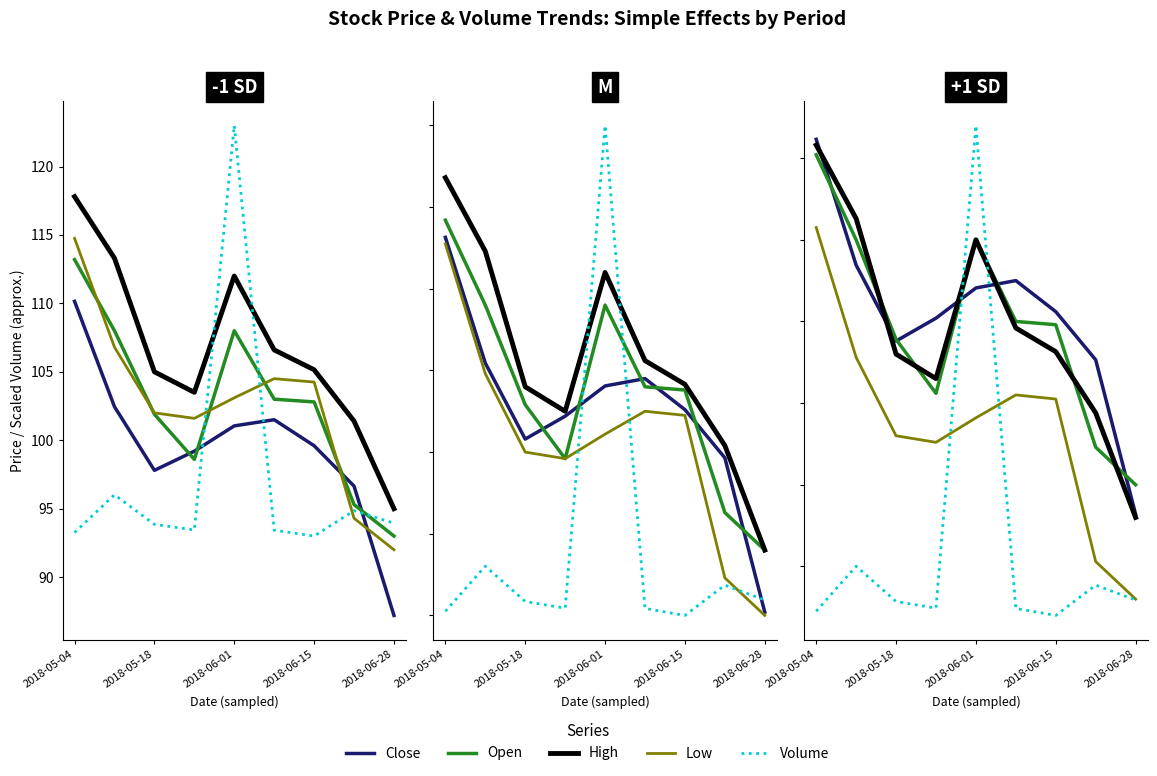

What is the difference between the maximum and second lowest values in the close series?

13.5